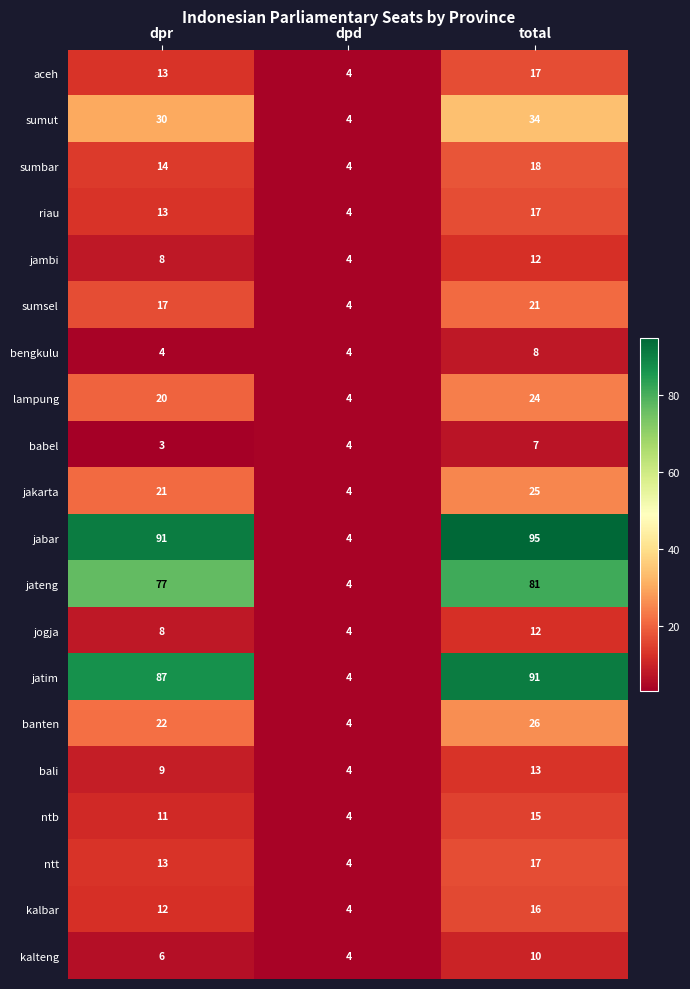

What is the total value across all series at dpr?

479